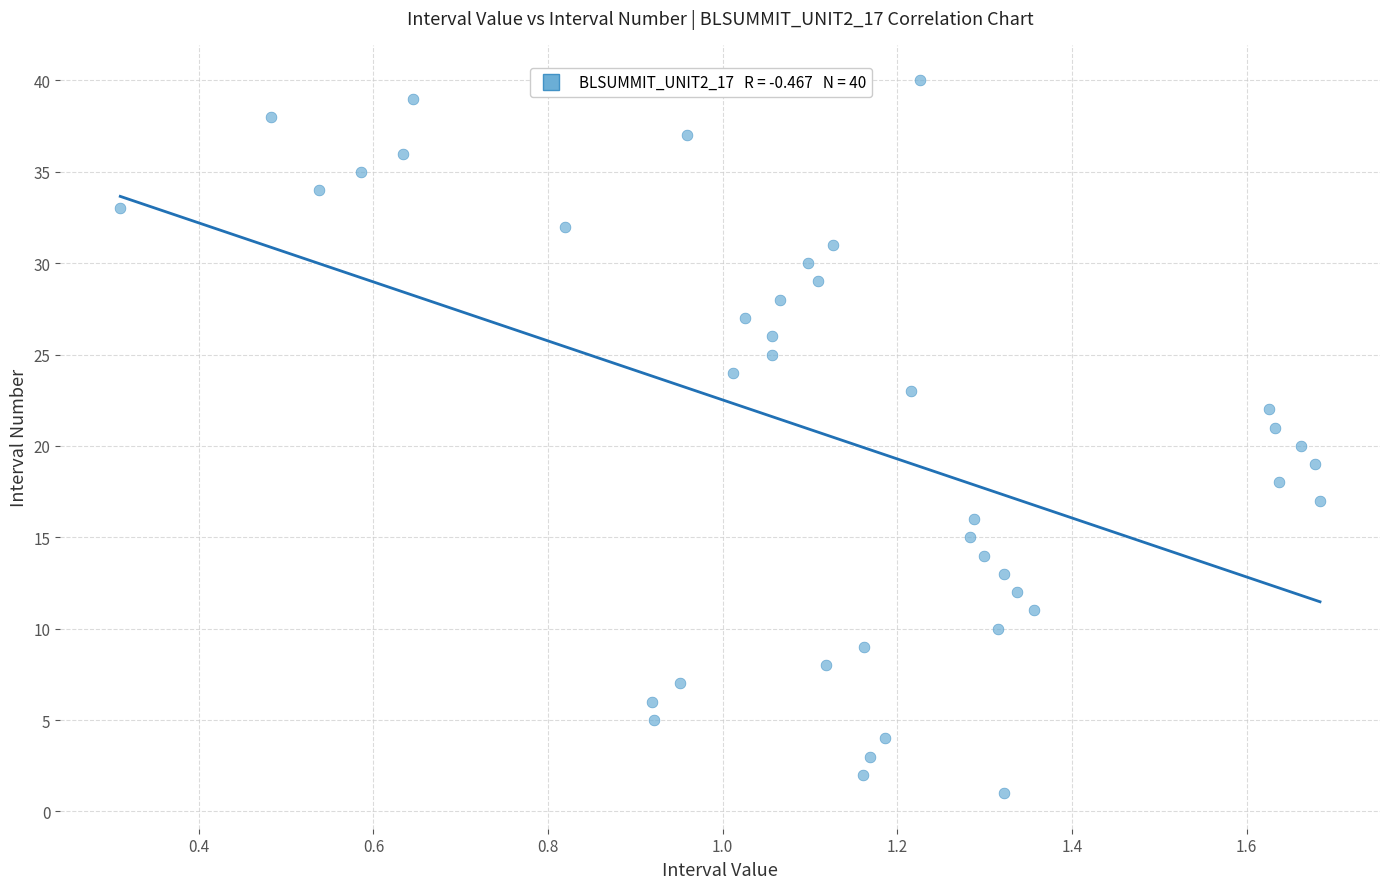

How many points are shown in the scatter plot?

40